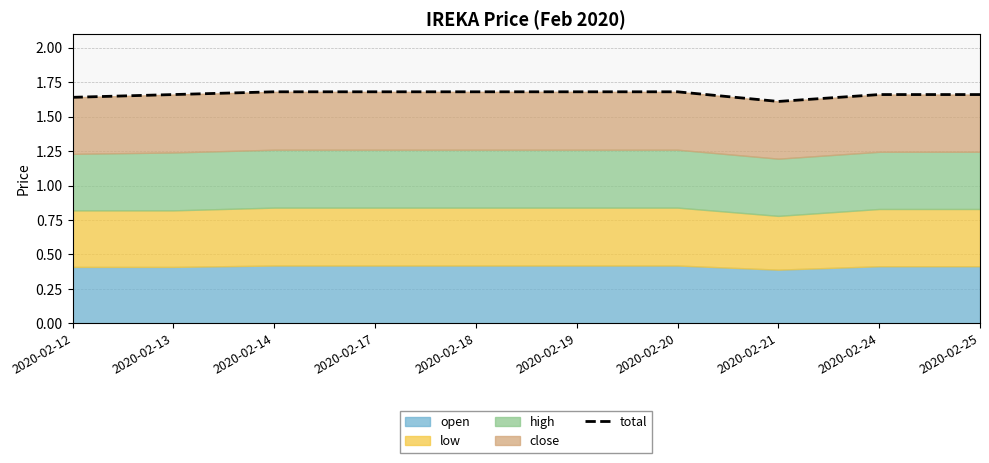

Which category has the highest value across all series?

2020-02-14